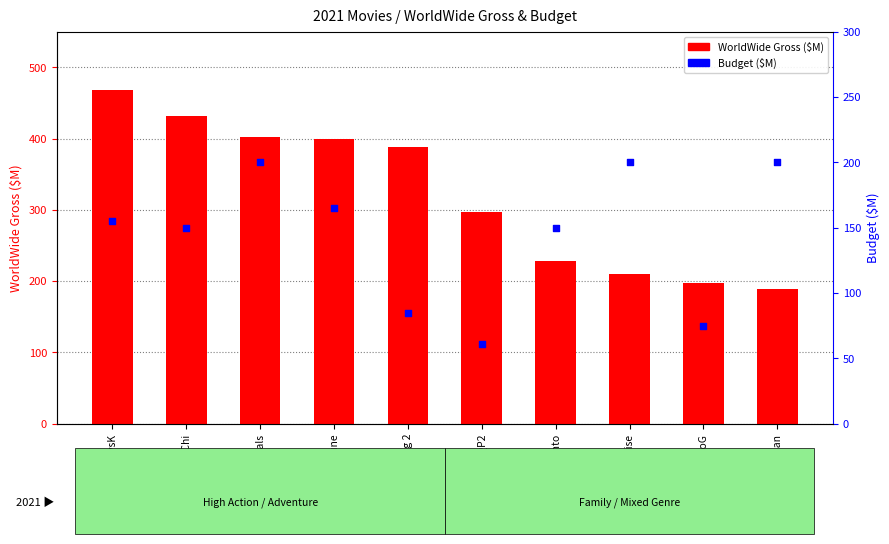

At which category is the sum across all series the highest?

GvsK